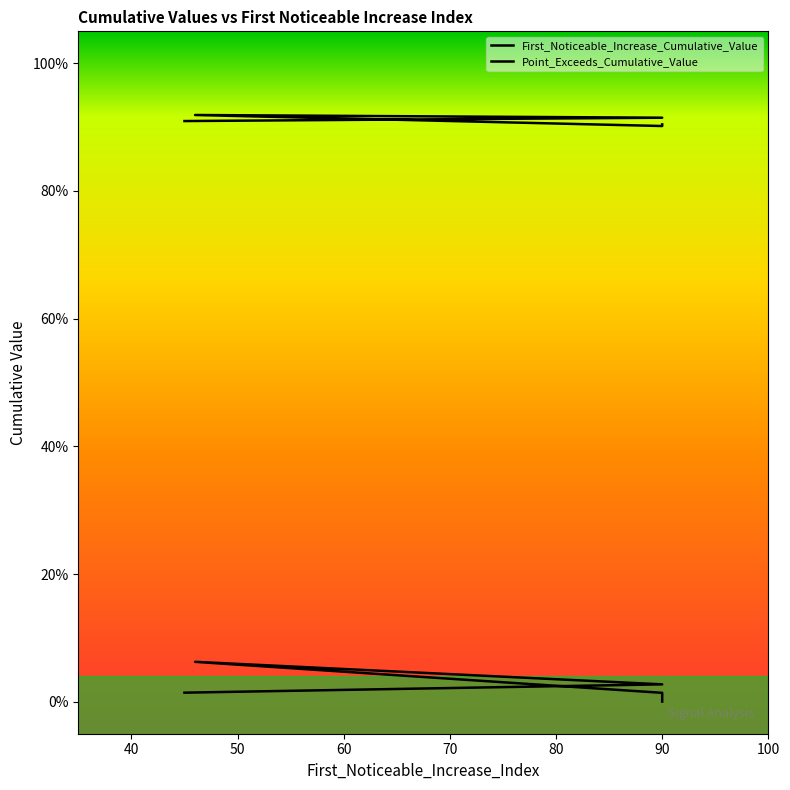

What are all the series names shown in the legend?

First_Noticeable_Increase_Cumulative_Value, Point_Exceeds_Cumulative_Value